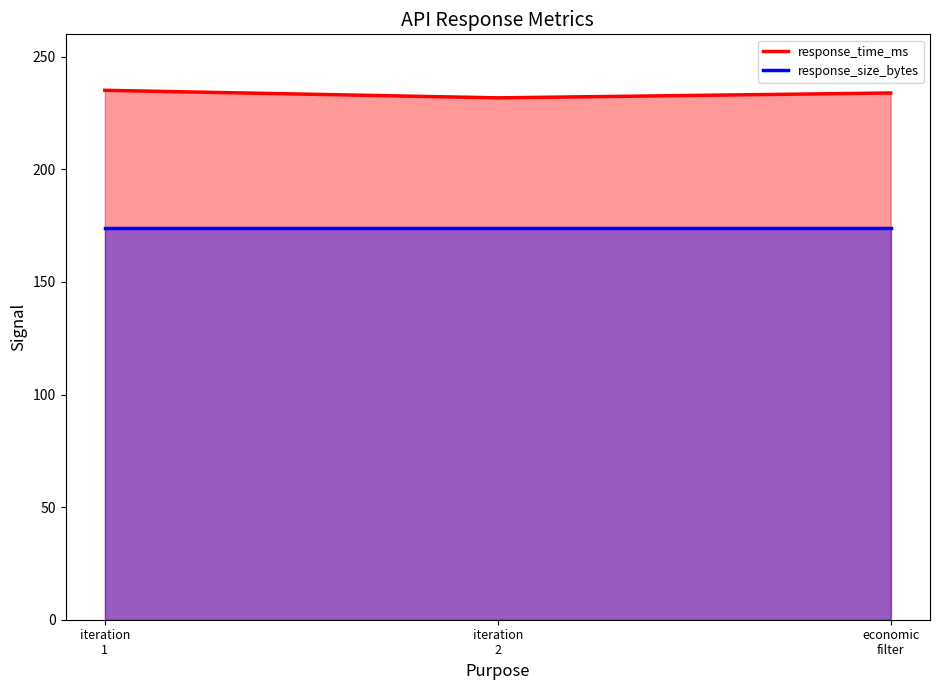

Read the value at iteration 2.

231.8